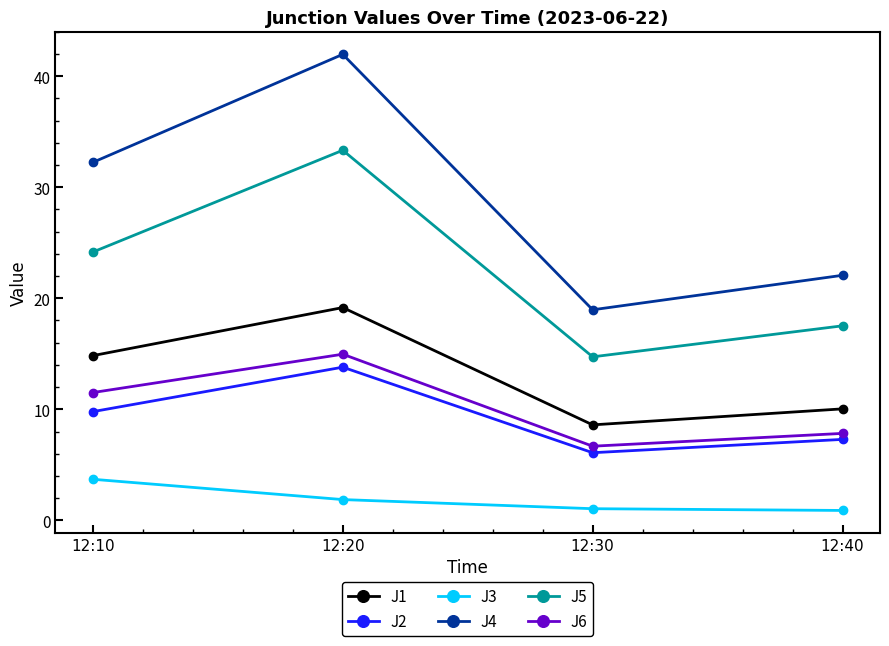

Where is the first local maximum for J1?

12:20